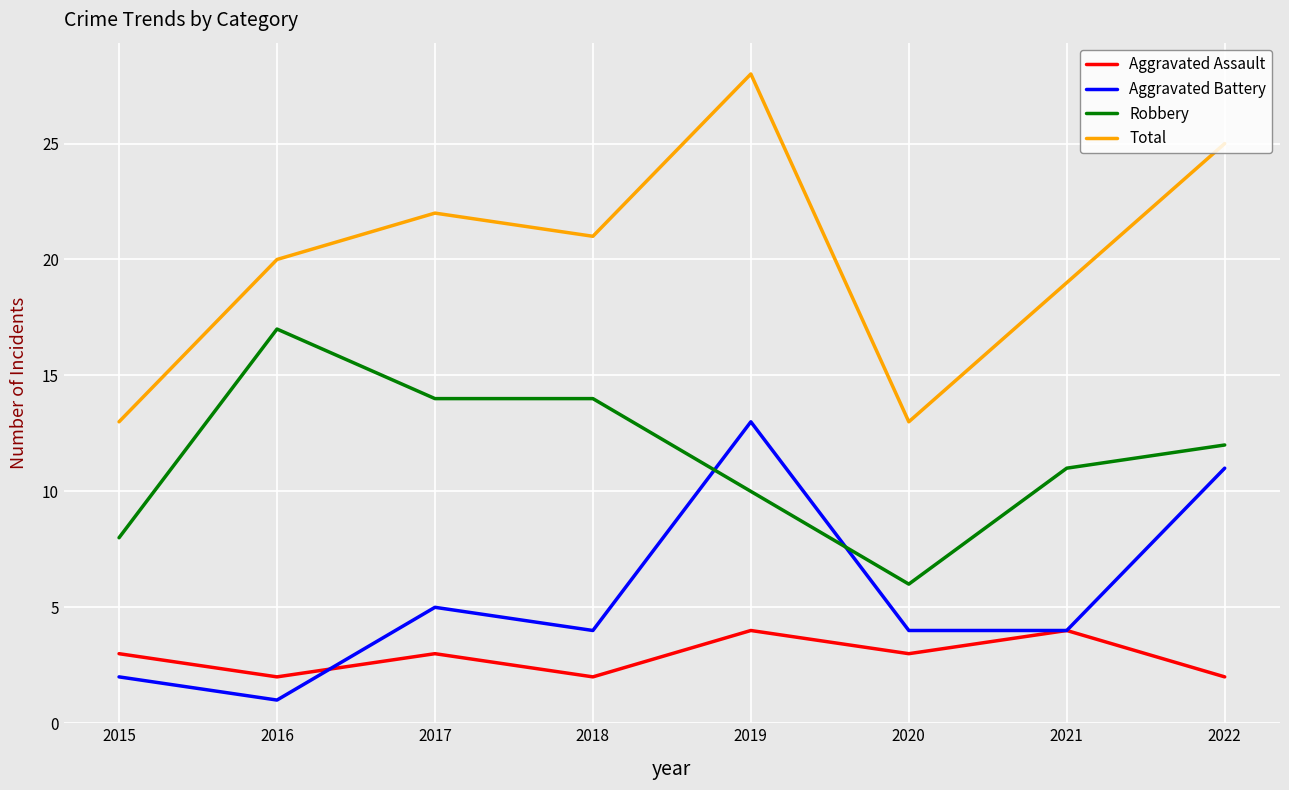

True or false: Aggravated Battery and Total intersect in this chart.

False